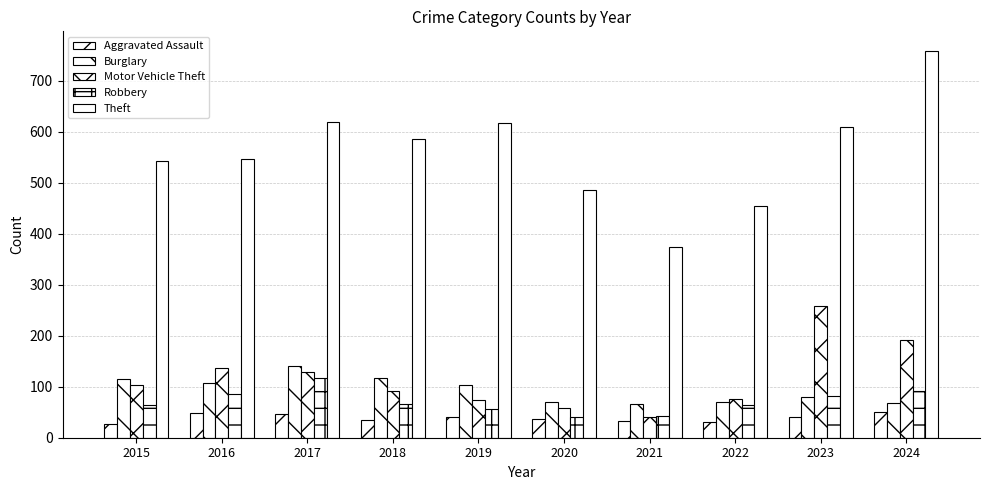

Reading left to right, list all the values displayed in this chart.

Aggravated Assault: 2015=27	2016=49	2017=46	2018=35	2019=41	2020=36	2021=33	2022=30	2023=40	2024=50
Burglary: 2015=115	2016=107	2017=140	2018=118	2019=103	2020=71	2021=66	2022=71	2023=79	2024=69
Motor Vehicle Theft: 2015=103	2016=137	2017=129	2018=91	2019=73	2020=59	2021=41	2022=75	2023=259	2024=191
Robbery: 2015=64	2016=85	2017=118	2018=67	2019=57	2020=41	2021=42	2022=65	2023=82	2024=92
Theft: 2015=542	2016=546	2017=620	2018=585	2019=618	2020=485	2021=374	2022=455	2023=610	2024=759